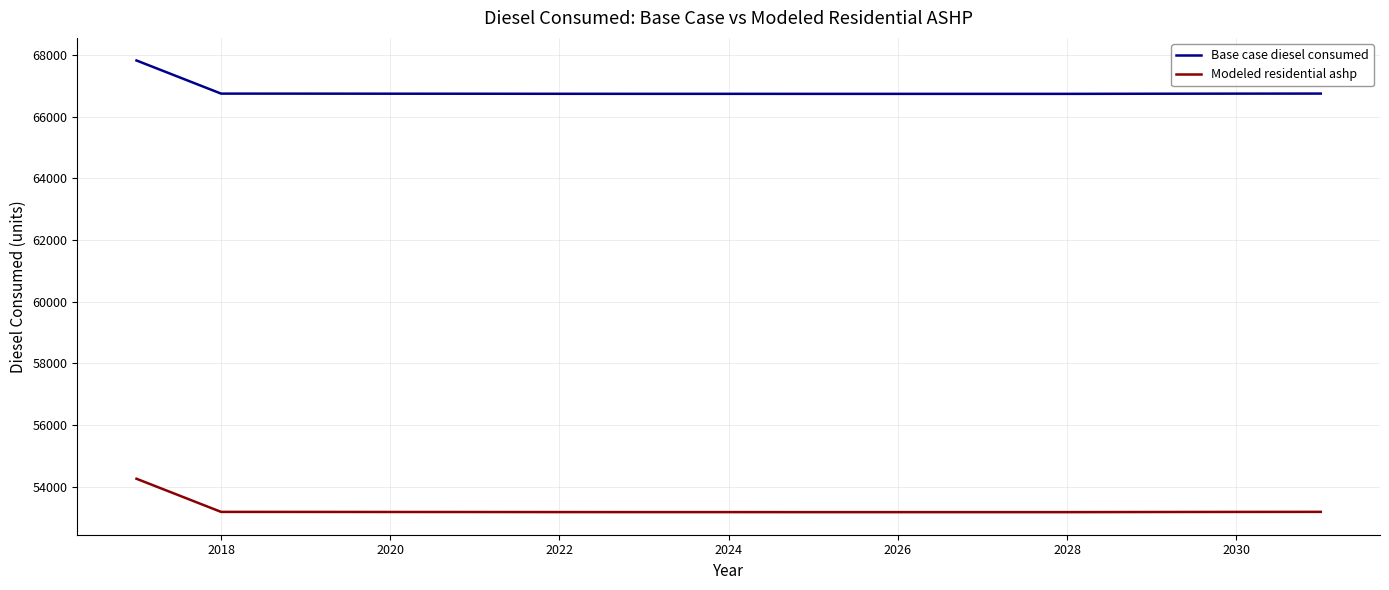

True or false: Base case diesel consumed and Modeled residential ashp intersect in this chart.

False